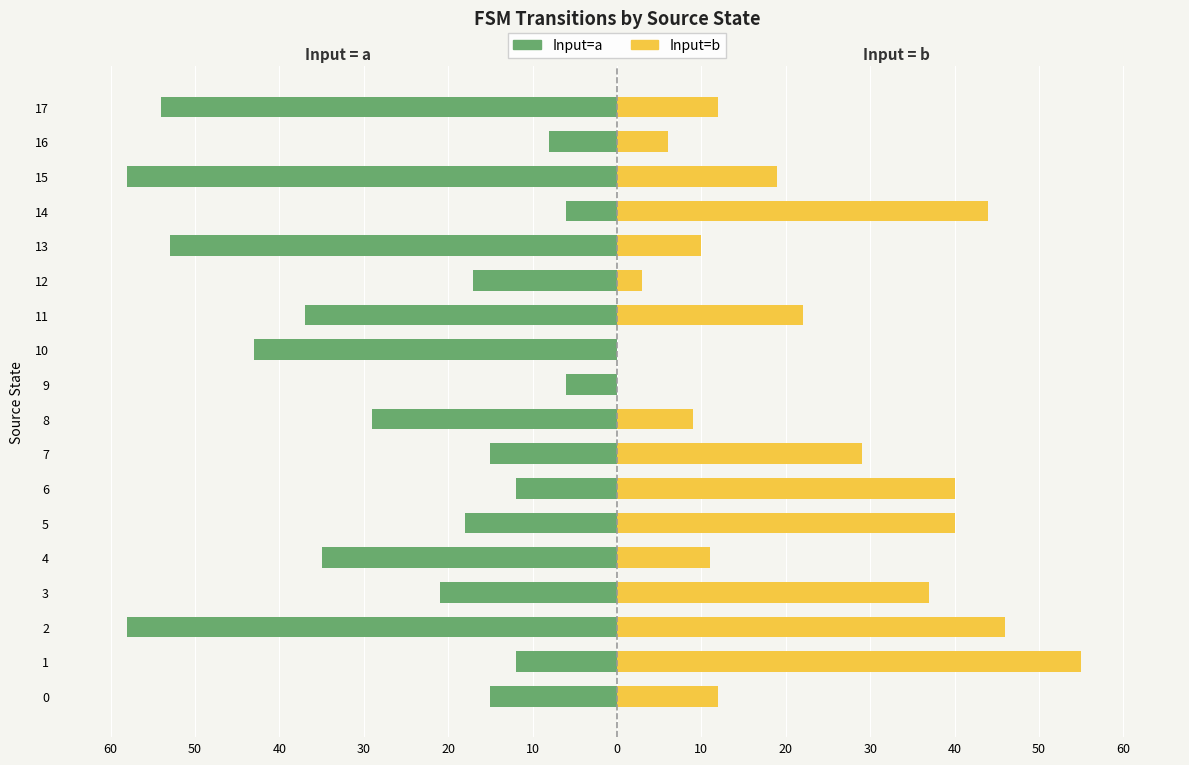

Read the Input=b (right) value at 3, to the nearest 5.

35